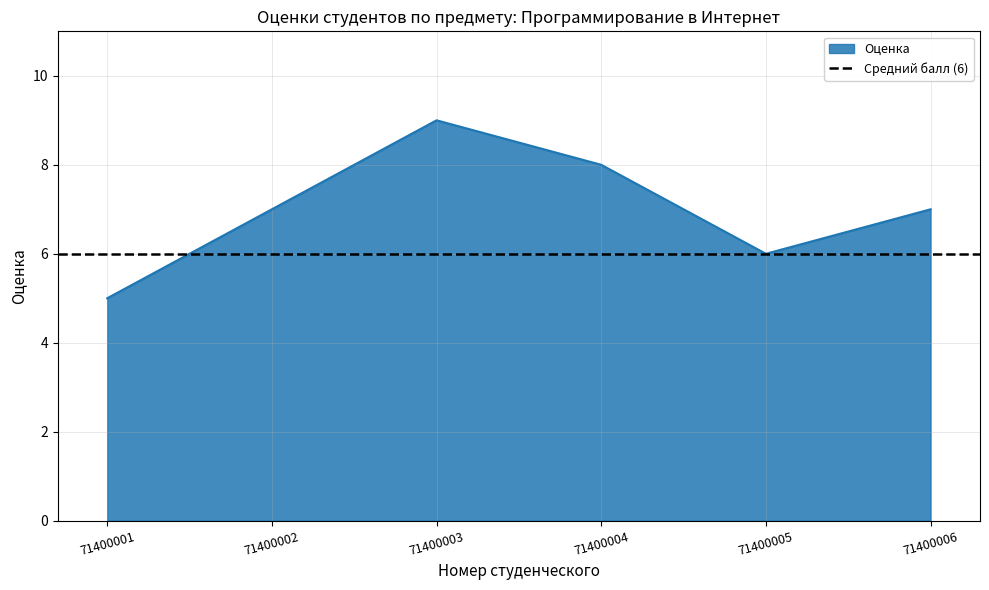

What is the ratio of the value at 71400006 to the value at 71400002?

1.0